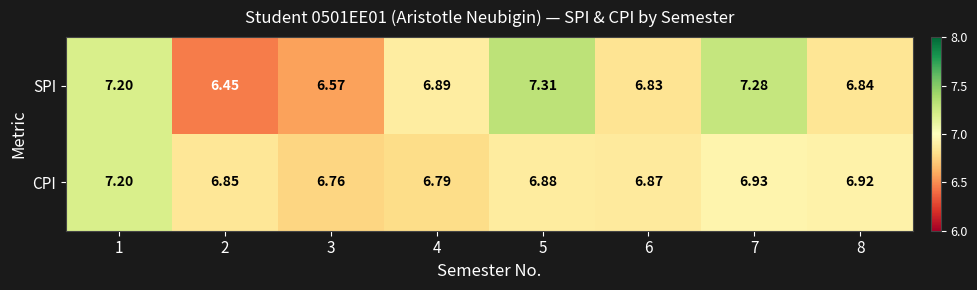

At how many categories does at least one series exceed 7?

3